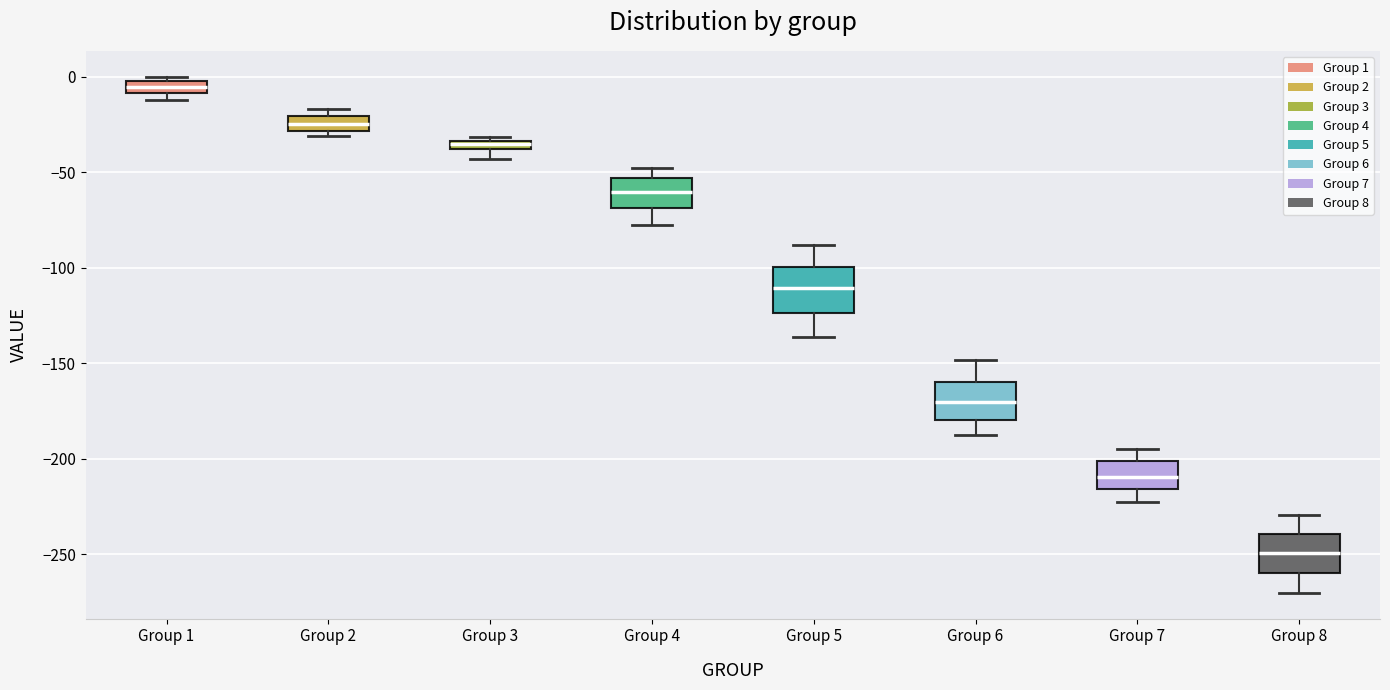

Where does the lower whisker of the box for Group 6 end on the y-axis? The values are not printed on the chart, so give them approximately, as read against the axis.

-185